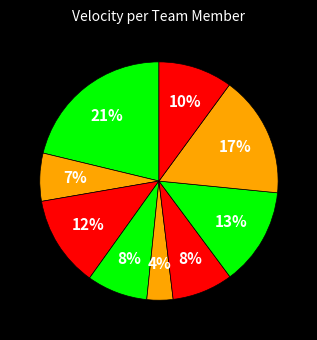

How many slices are in this pie chart?

9